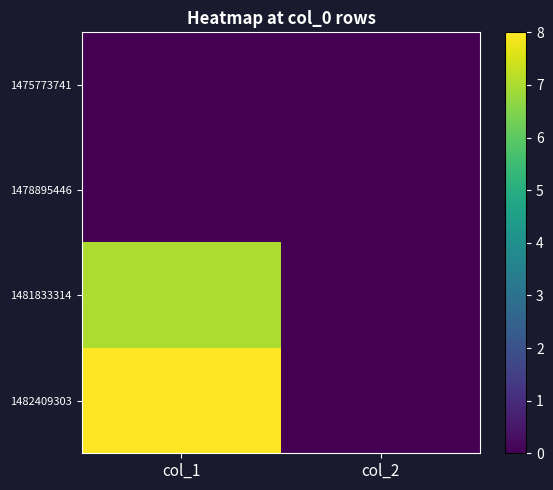

How many series are shown in this chart?

4